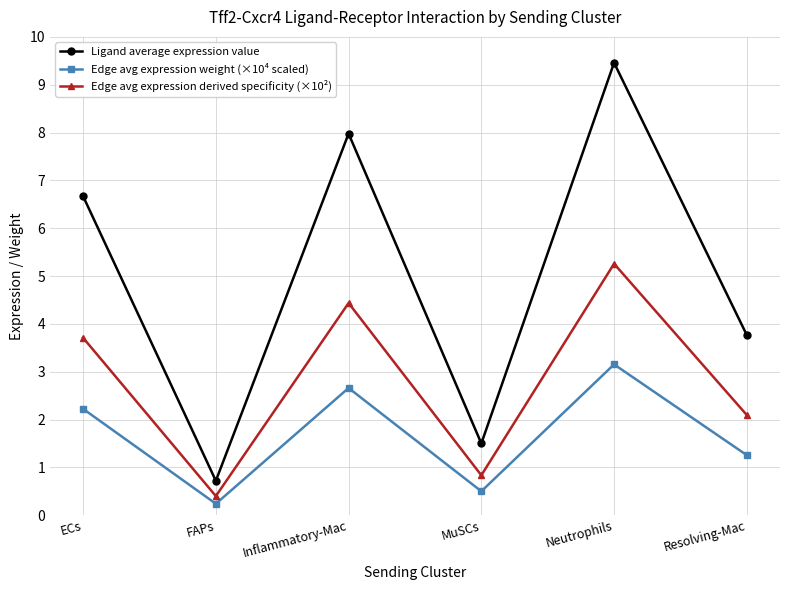

True or false: Ligand average expression value and Edge avg expression derived specificity (×10²) cross at least once.

False